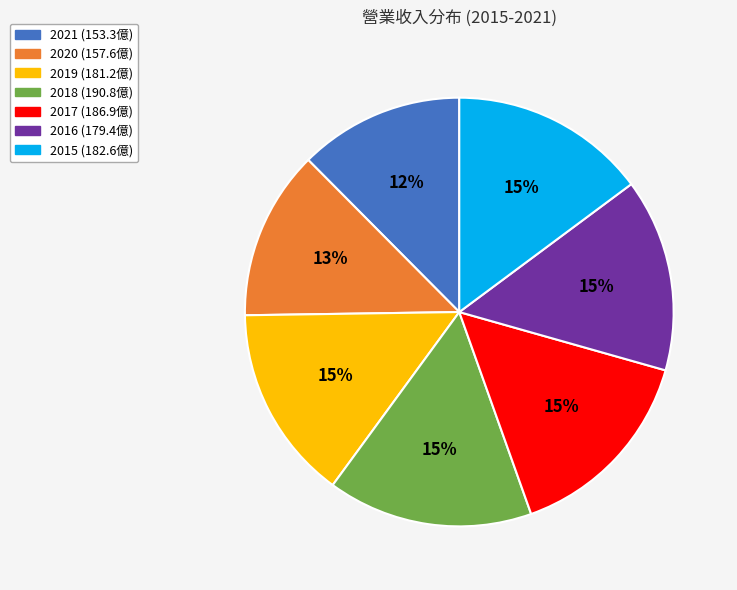

To the nearest percent, what percentage of the pie is 2020?

13%